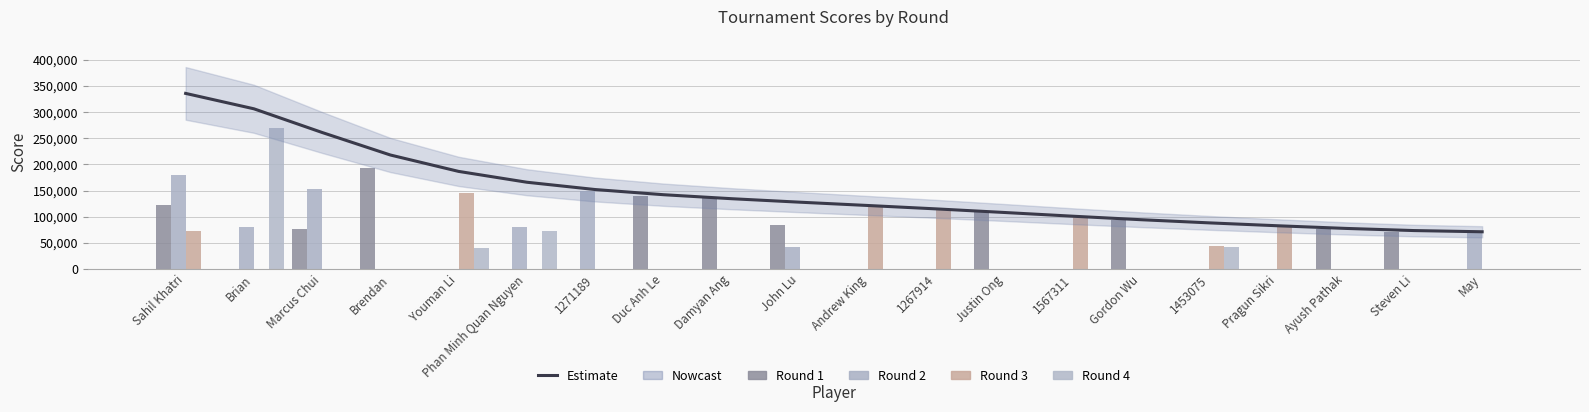

Are the bars horizontal?

No